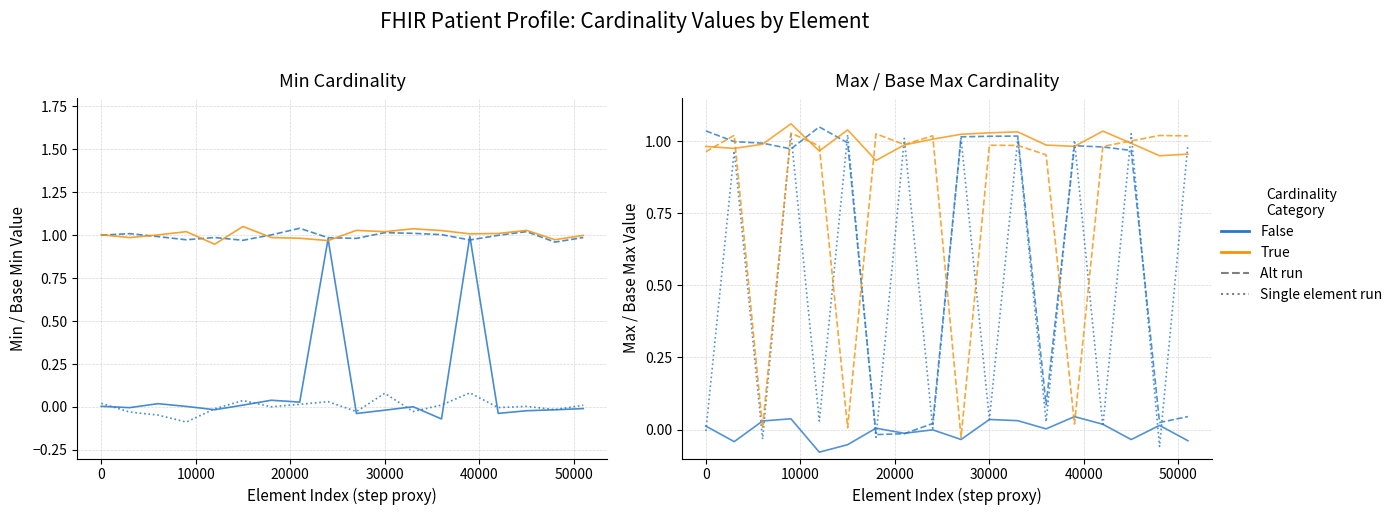

True or false: Base Min run 1 (False) and Max (False) cross at least once.

False